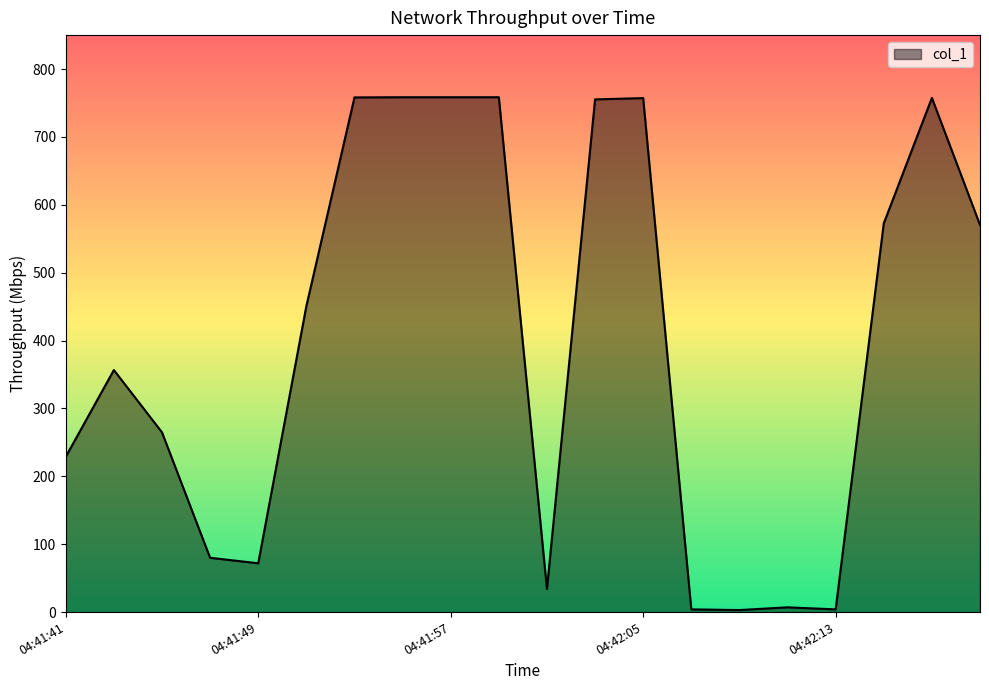

What is the greatest value displayed?

758.5